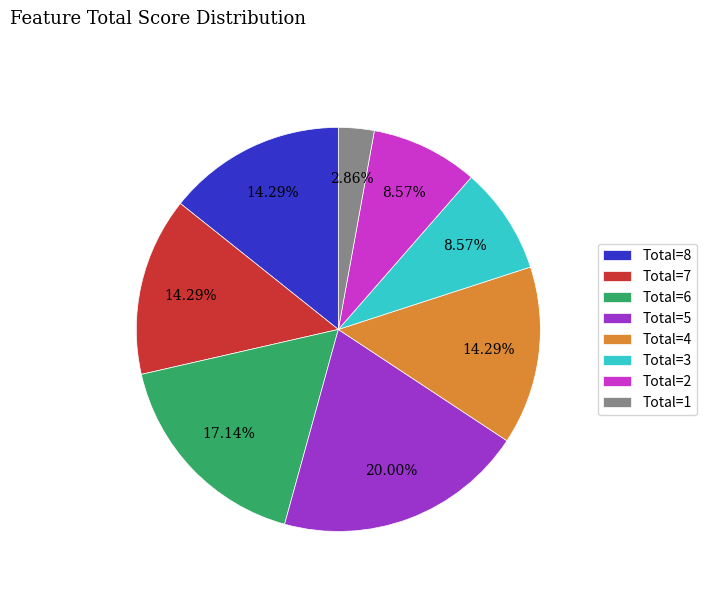

Do Total=7 and Total=5 together represent more than half of the pie?

No